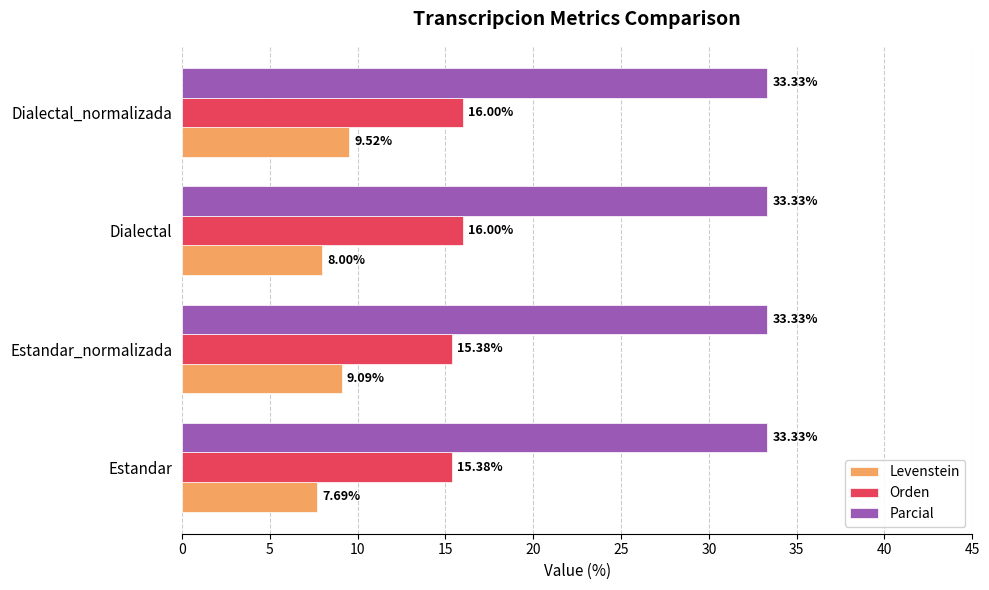

What is the total value across all series at Dialectal?

57.3